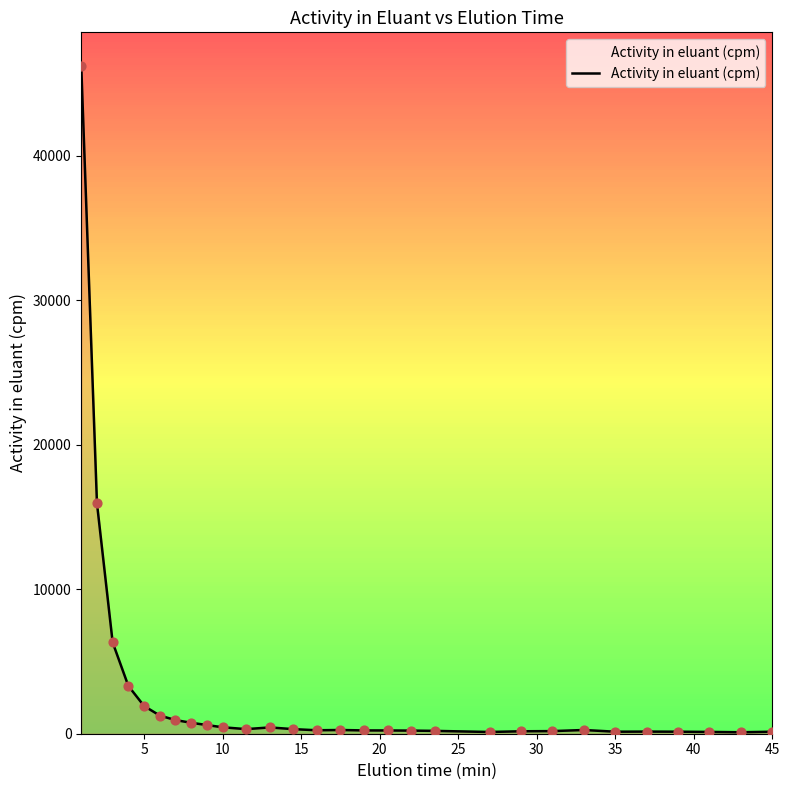

What is the difference between the maximum and minimum values?

46142.4